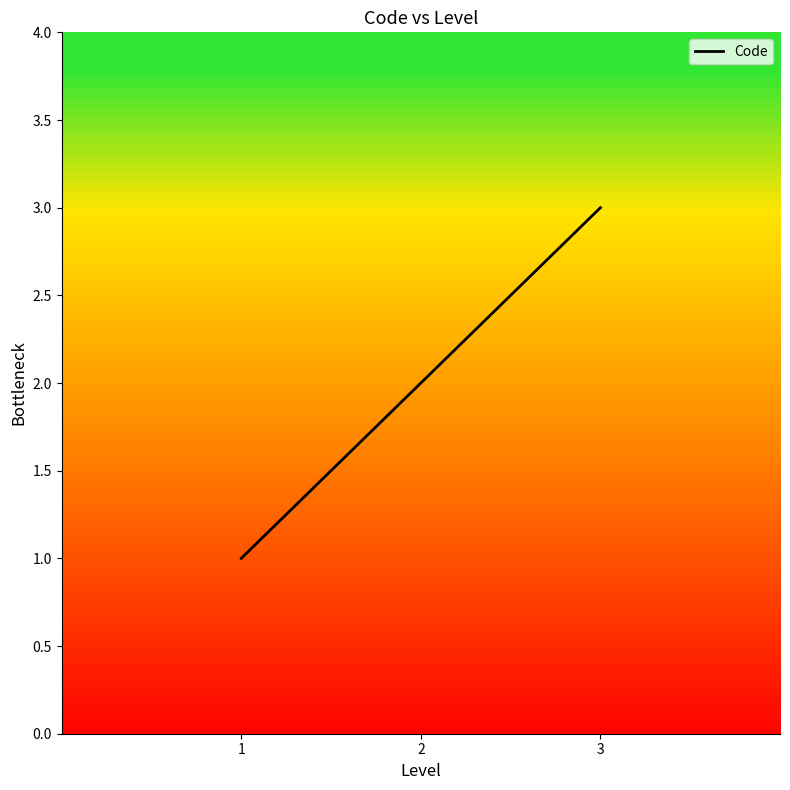

What is the approximate value at 3?

3